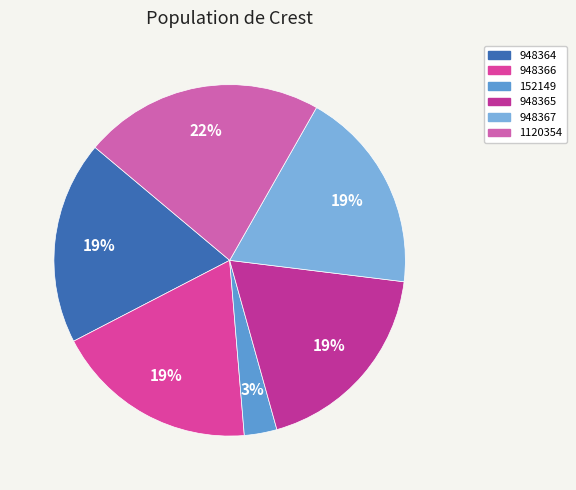

Count the number of slices in the pie.

6